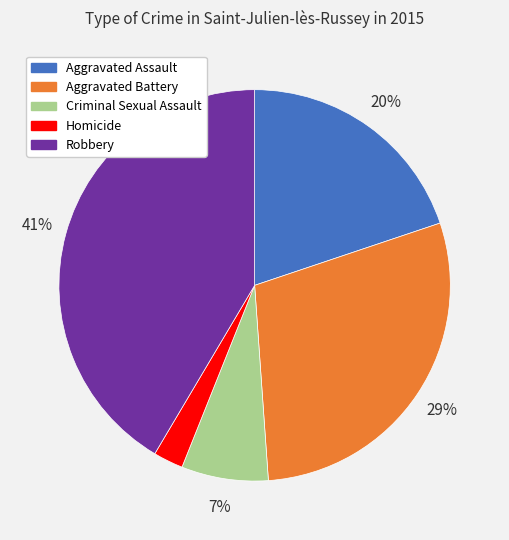

To the nearest percent, what is the difference between the largest and smallest slice percentages?

39%